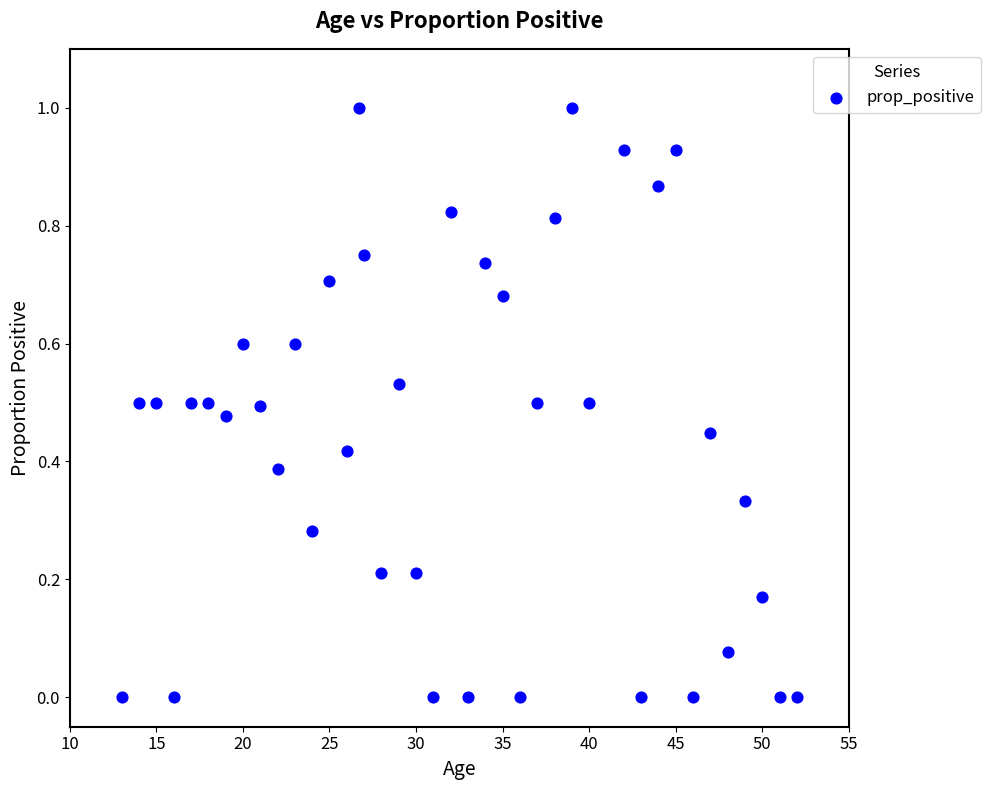

What is the range of Y values (max minus min)?

1.0